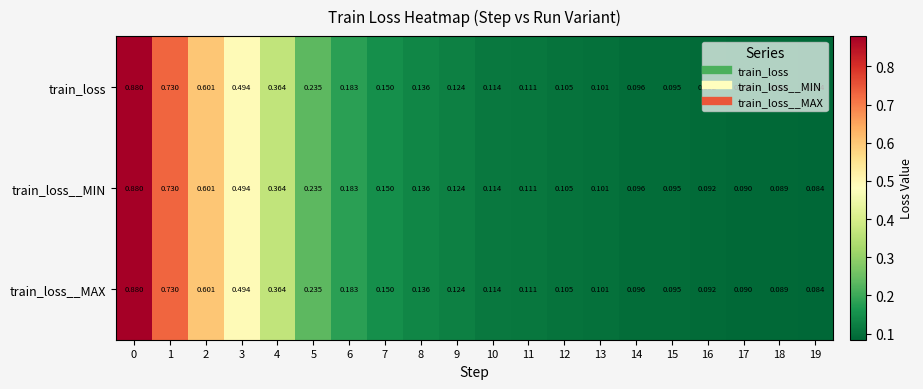

Reading left to right, extract all data points from this chart.

train_loss: 0=0.9	1=0.7	2=0.6	3=0.5	4=0.4	5=0.2	6=0.2	7=0.1	8=0.1	9=0.1	10=0.1	11=0.1	12=0.1	13=0.1	14=0.1	15=0.1	16=0.1	17=0.1	18=0.1	19=0.1
train_loss__MIN: 0=0.9	1=0.7	2=0.6	3=0.5	4=0.4	5=0.2	6=0.2	7=0.1	8=0.1	9=0.1	10=0.1	11=0.1	12=0.1	13=0.1	14=0.1	15=0.1	16=0.1	17=0.1	18=0.1	19=0.1
train_loss__MAX: 0=0.9	1=0.7	2=0.6	3=0.5	4=0.4	5=0.2	6=0.2	7=0.1	8=0.1	9=0.1	10=0.1	11=0.1	12=0.1	13=0.1	14=0.1	15=0.1	16=0.1	17=0.1	18=0.1	19=0.1